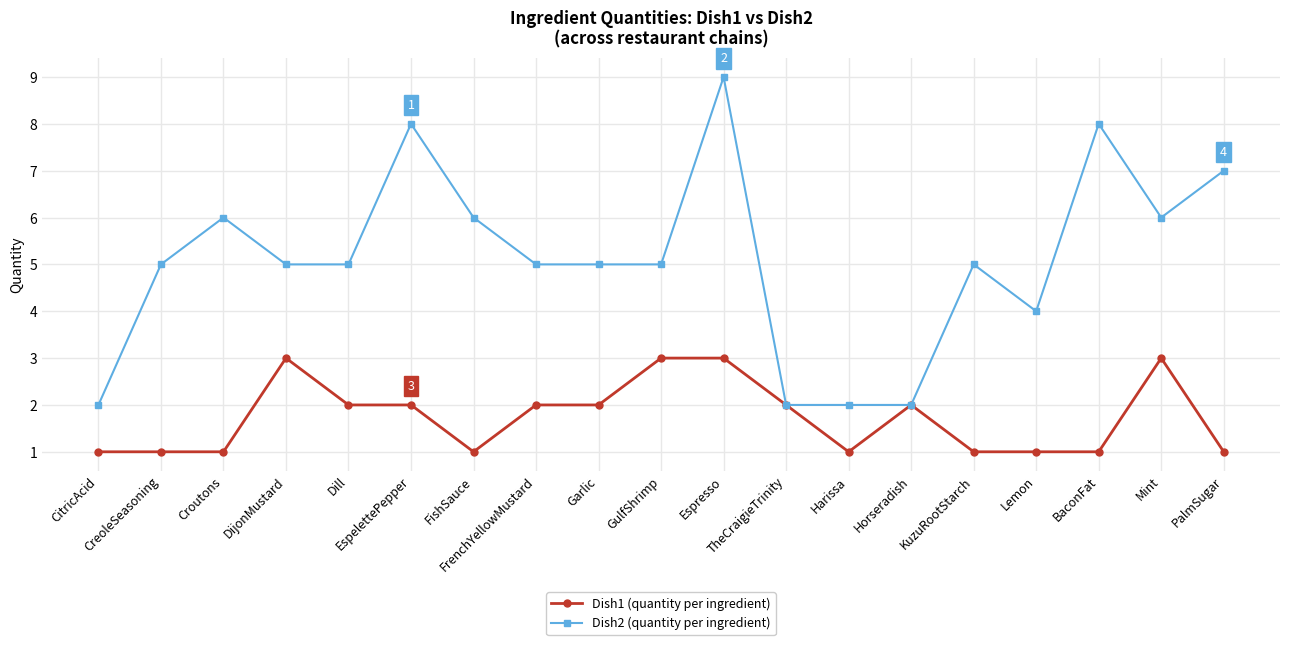

Is it true that Dish1 (quantity per ingredient) equals 5 at Espresso?

False